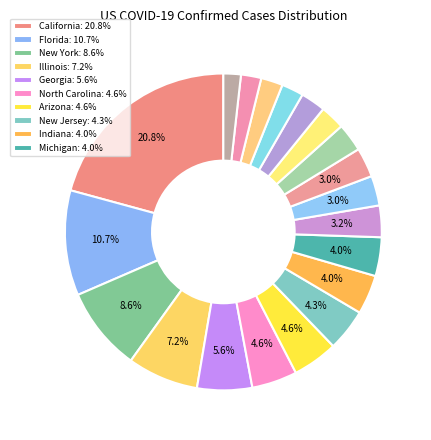

How many segments does this pie chart have?

20